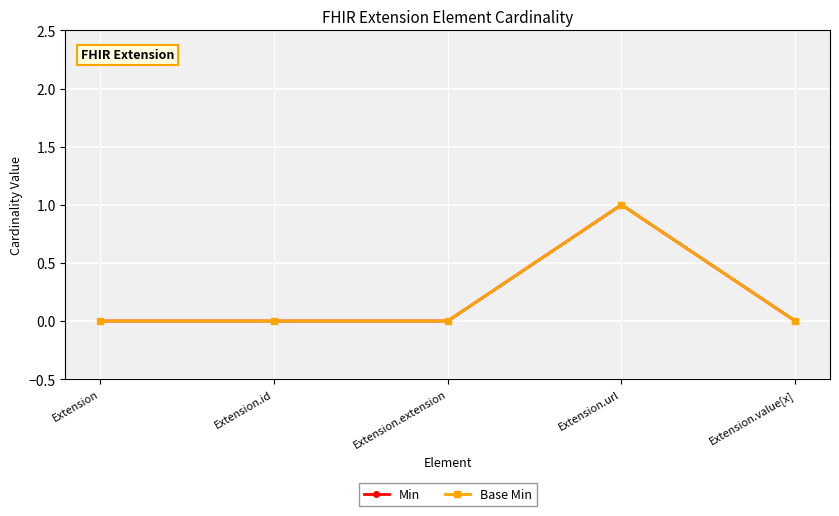

At which category is the sum across all series the highest?

Extension.url